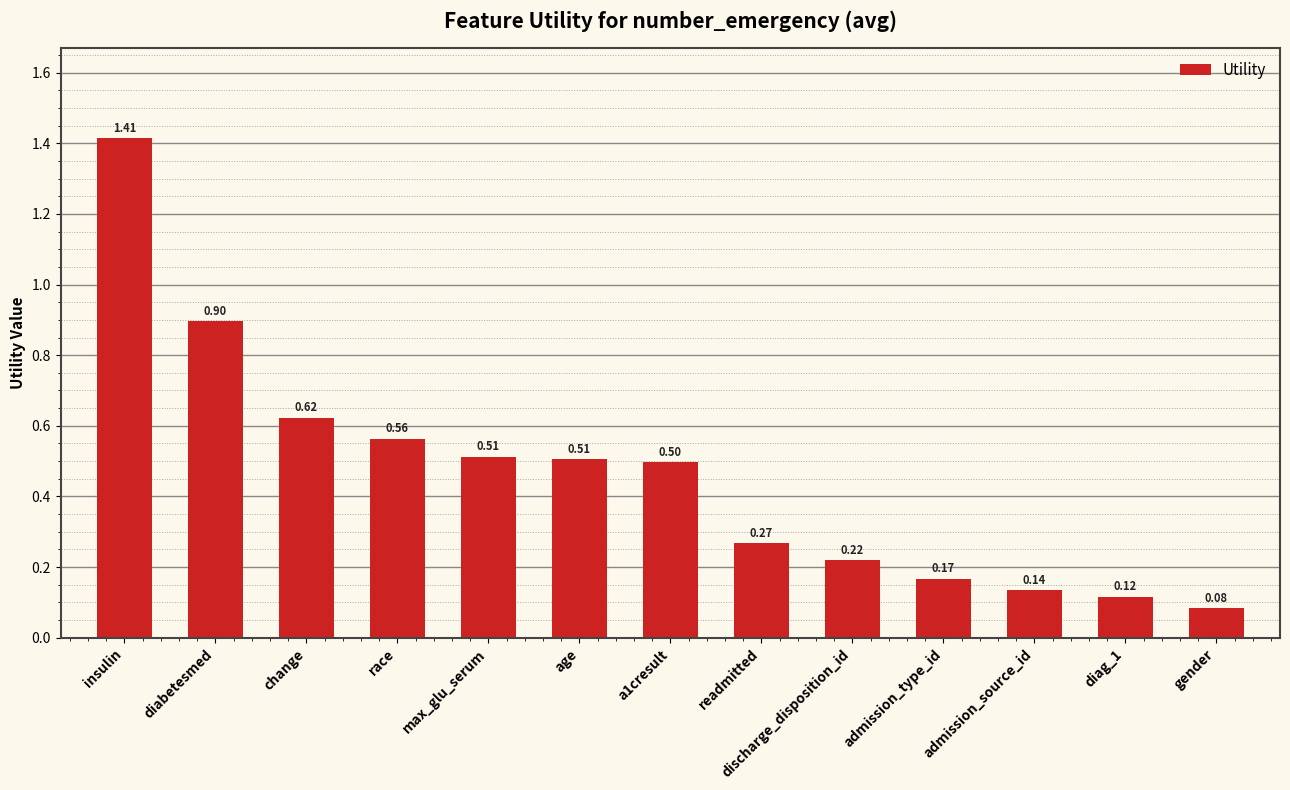

What is the label of the 5th bar from the right?

discharge_disposition_id